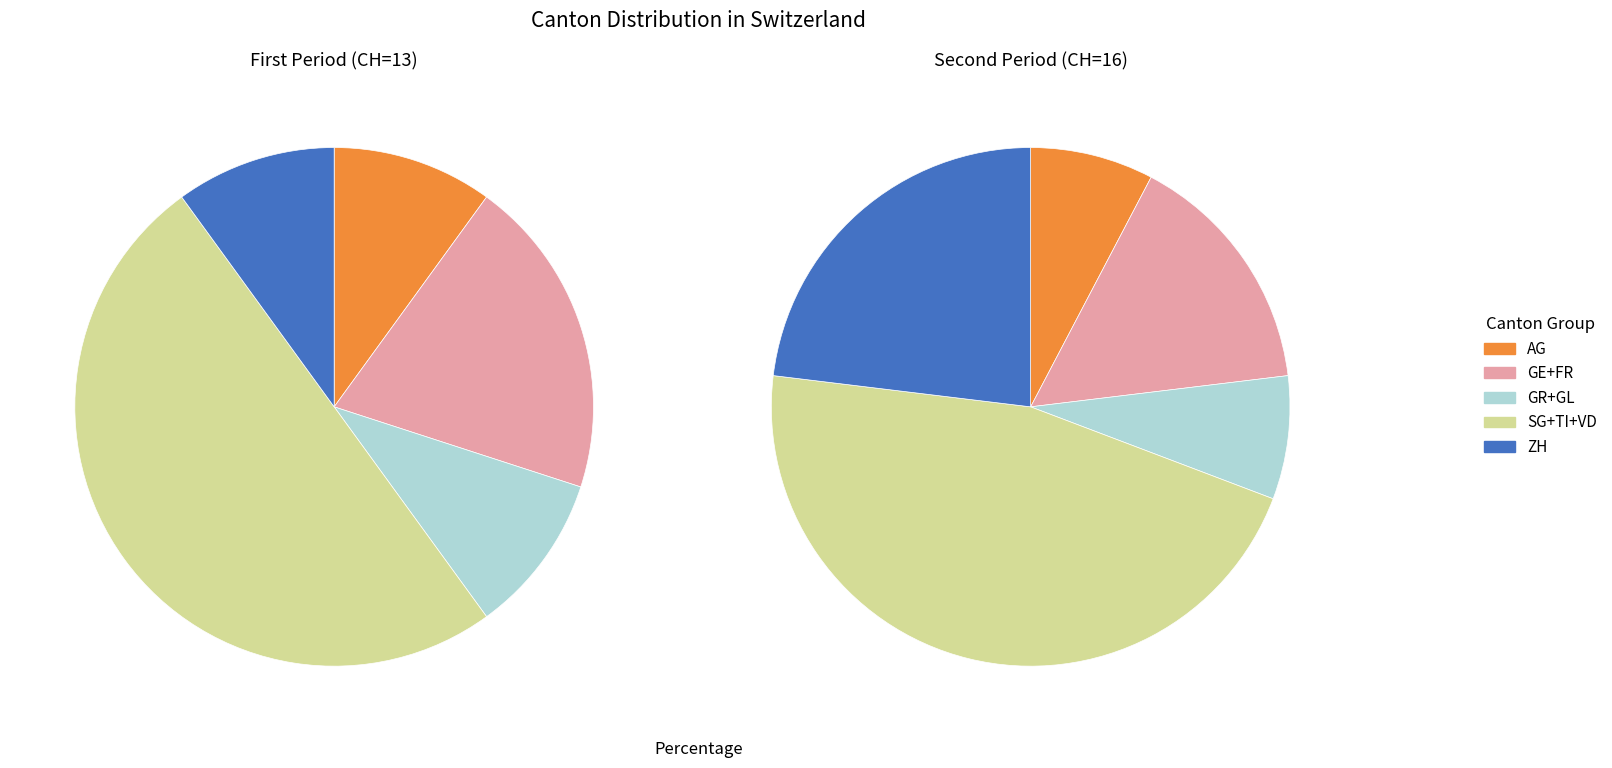

What percentage is the AG slice, to the nearest percent?

8%